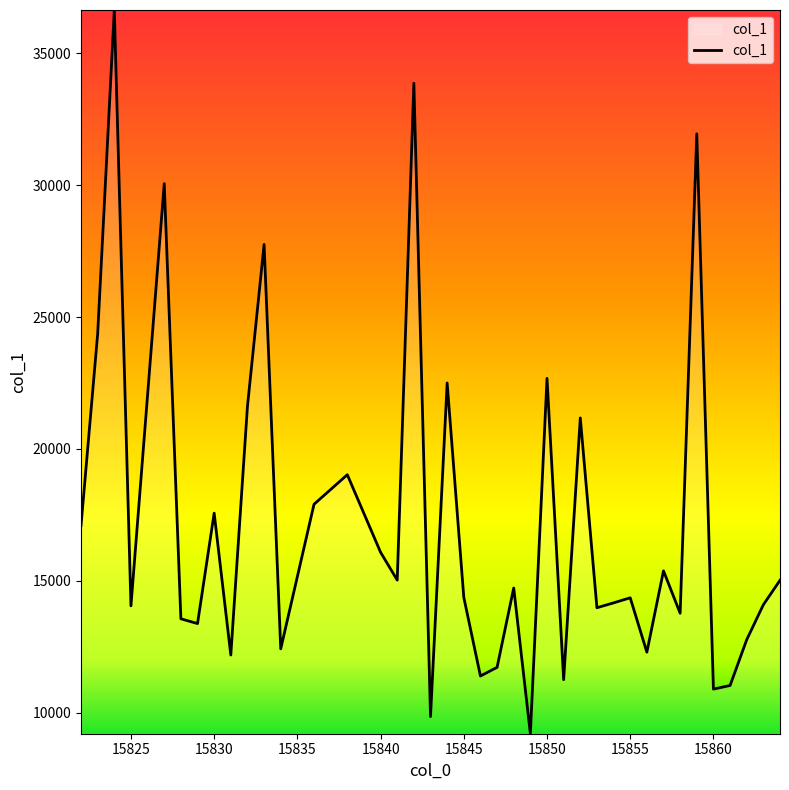

What is the difference between the maximum and minimum values?

27434.7